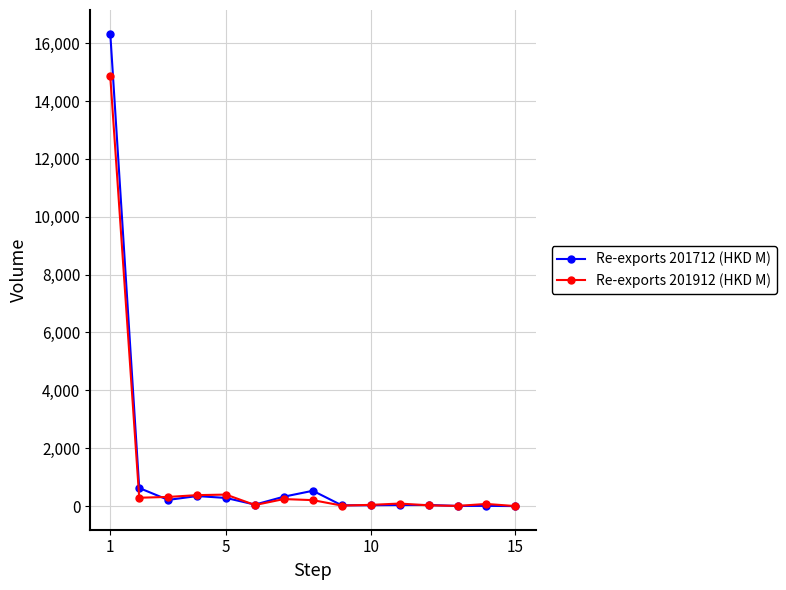

True or false: Re-exports 201912 (HKD M) has more than 2 interior local peaks.

True